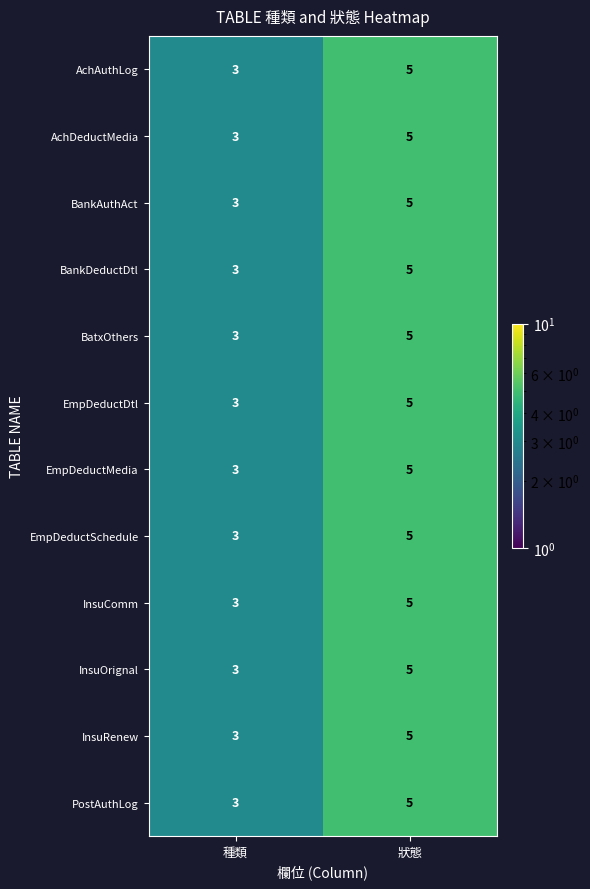

What is the total value across all series at 種類?

36